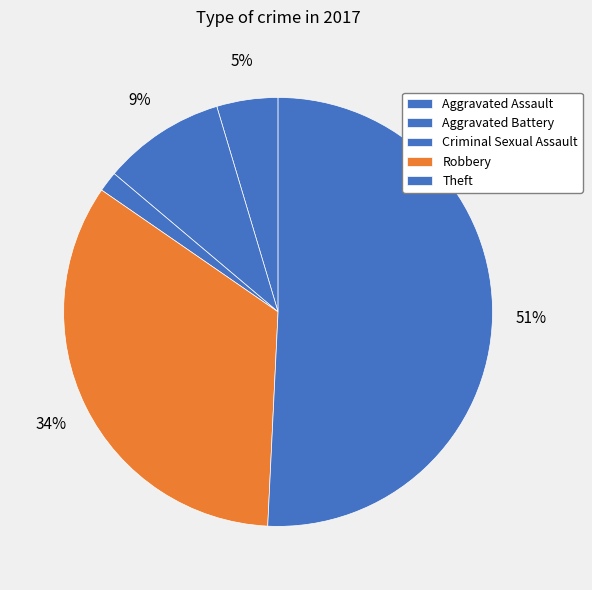

Which category accounts for the majority?

Theft